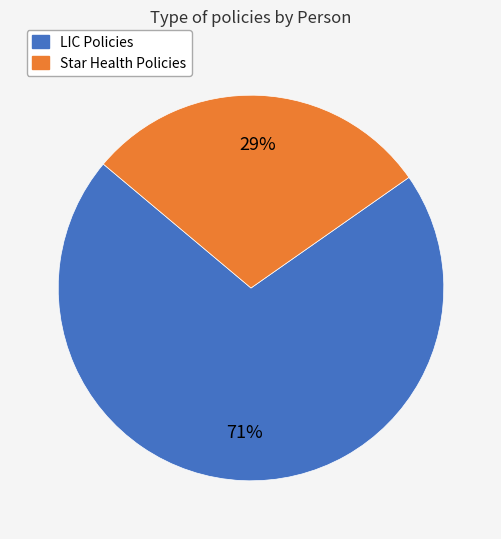

Is there a majority slice in this chart?

Yes